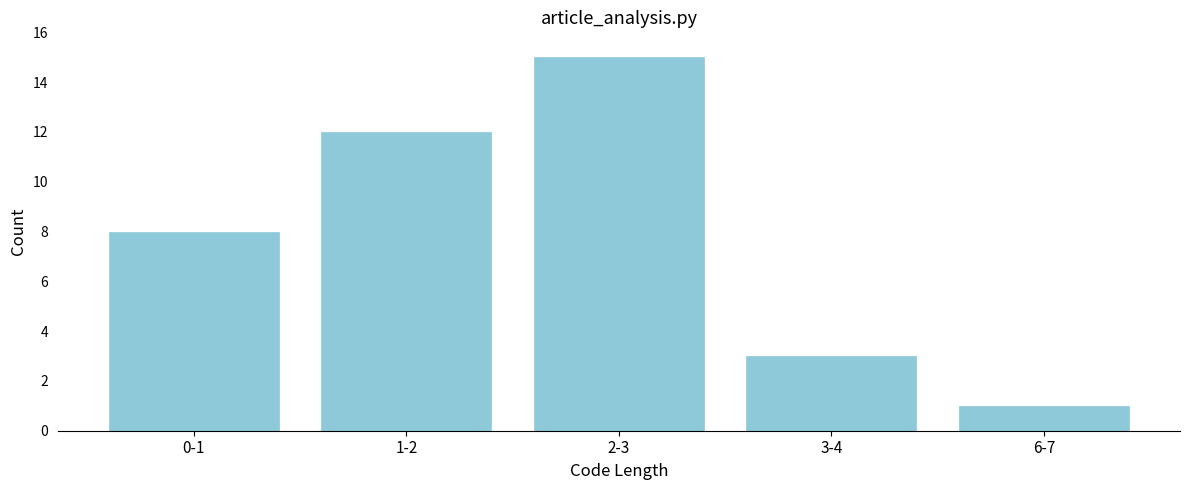

Reading left to right, list all the values displayed in this chart.

8	12	15	3	1